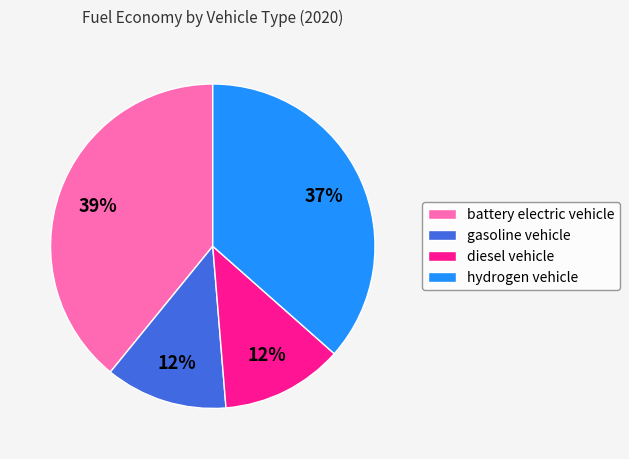

To the nearest percent, what is the difference between the gasoline vehicle and battery electric vehicle slice percentages?

27%